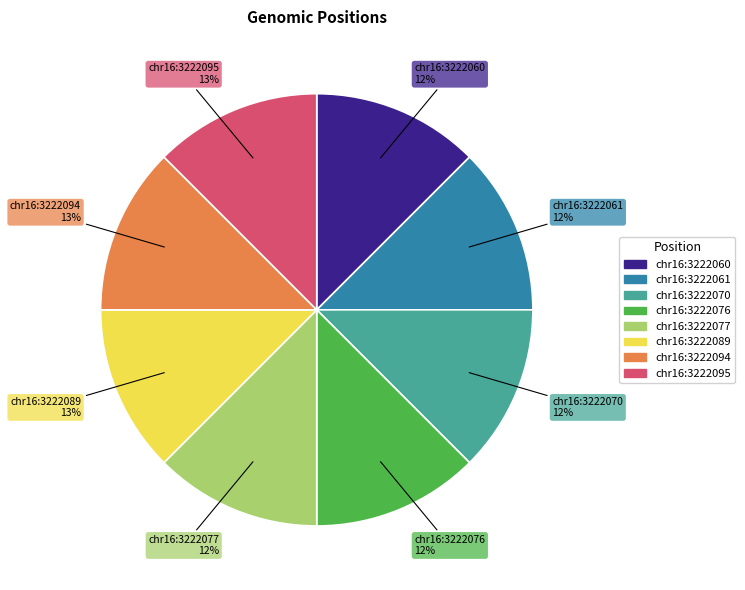

To the nearest percent, what percentage of the pie is chr16:3222077?

12%